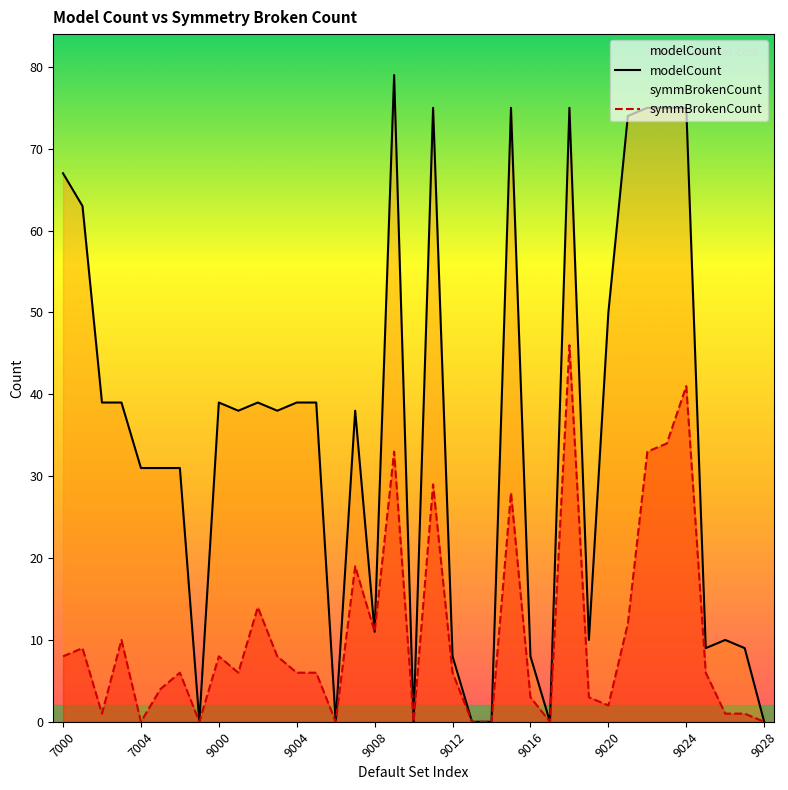

What is the average value of the symmBrokenCount series?

11